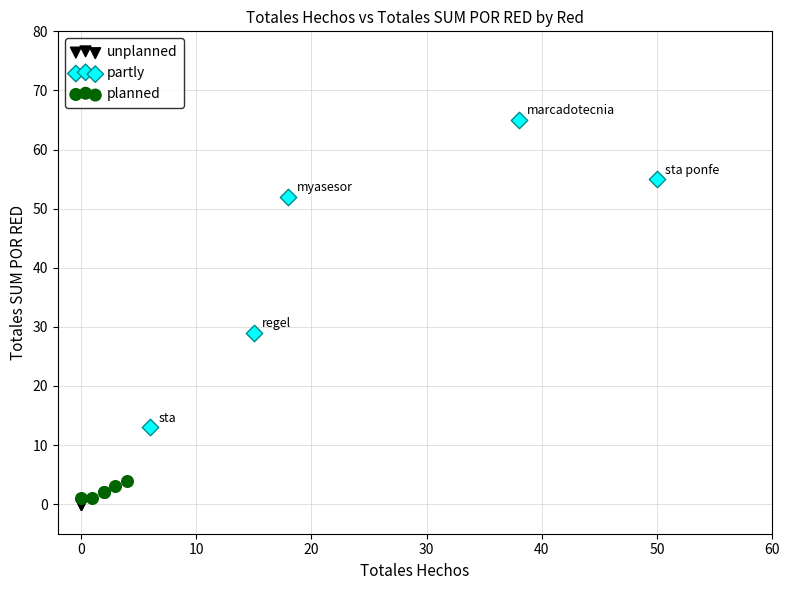

What are all the series names shown in the legend?

unplanned, partly, planned